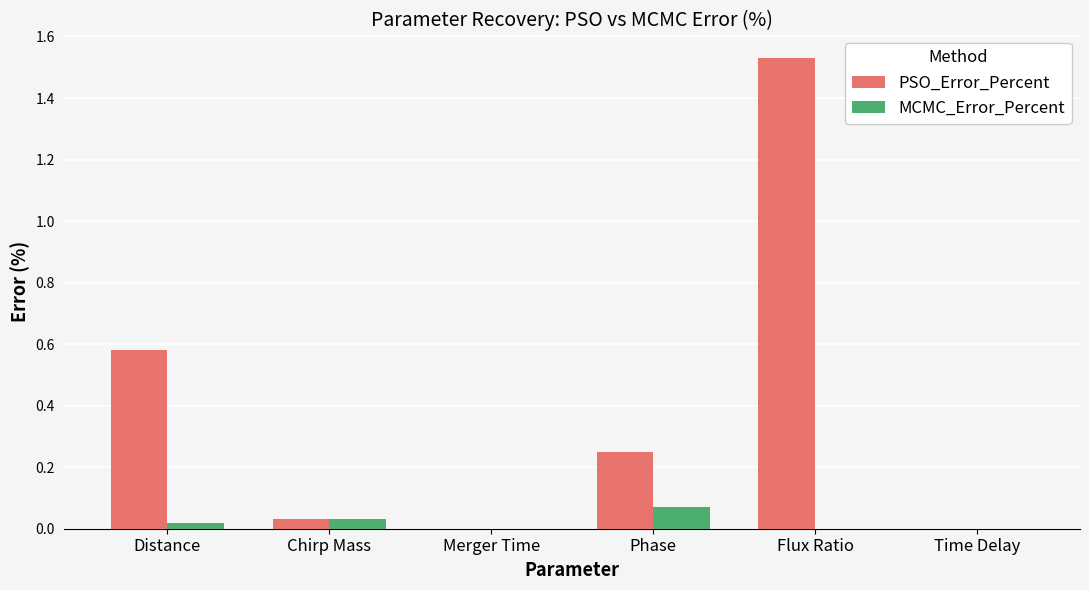

Which category has the highest value in the PSO_Error_Percent series?

Flux Ratio